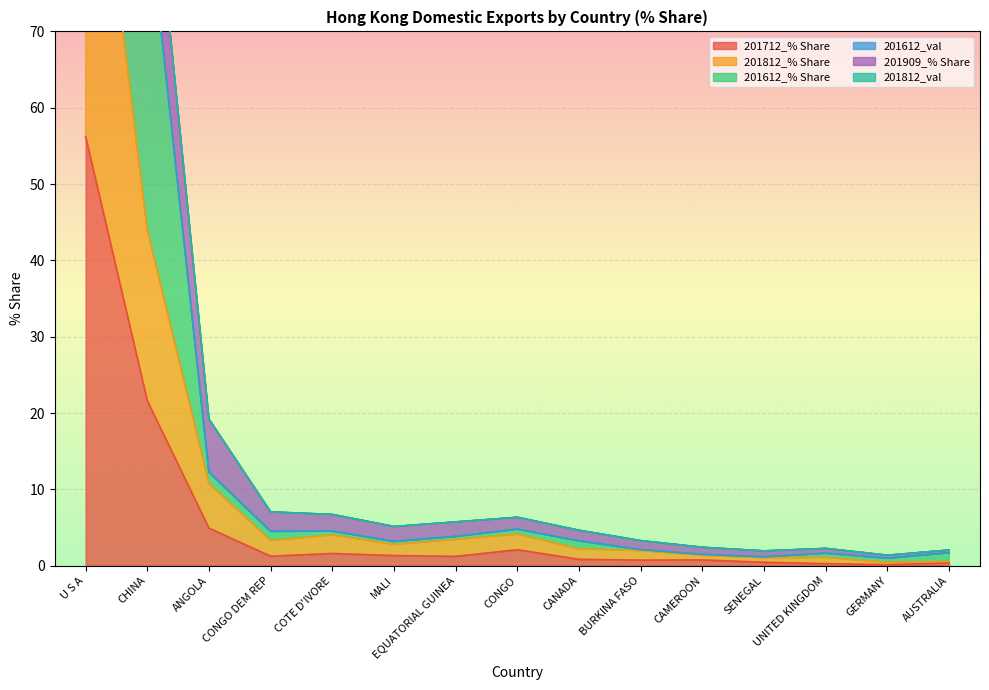

Is the value of 201812_val at CANADA greater than the value of 201812_% Share at U S A?

No